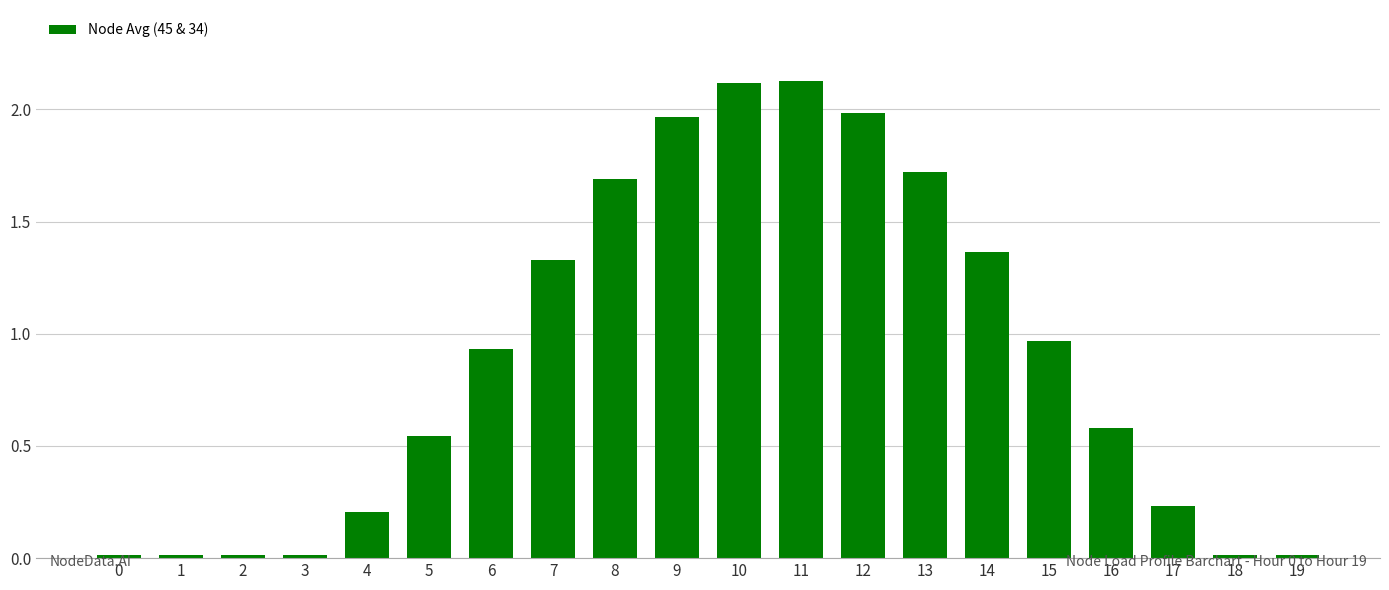

Between 6 and 19, which is larger?

6